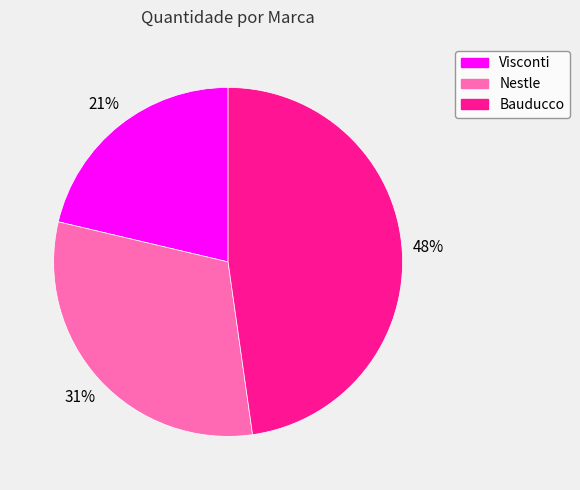

Which slice is the largest?

Bauducco